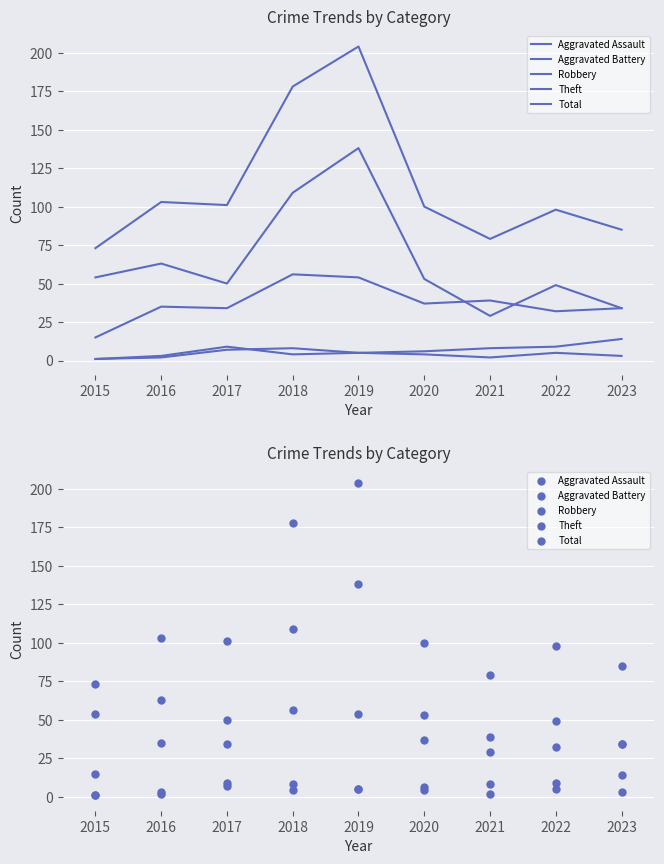

What are all the series names shown in the legend?

Aggravated Assault, Aggravated Battery, Robbery, Theft, Total